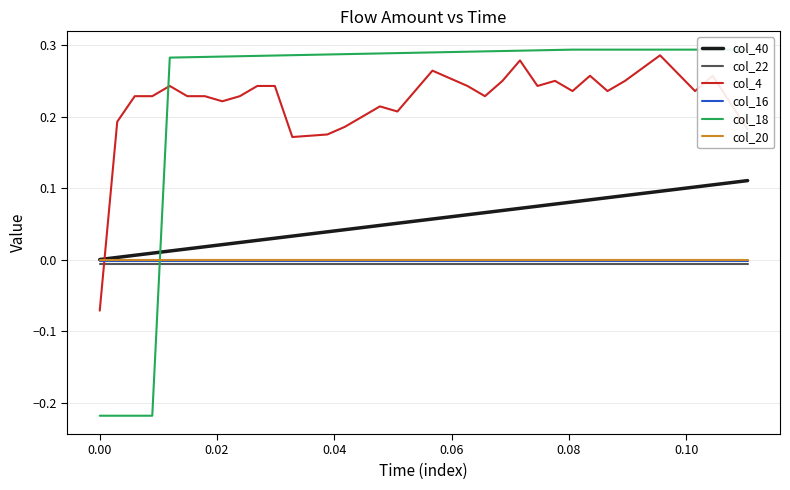

How many times do col_22 and col_4 cross each other?

1